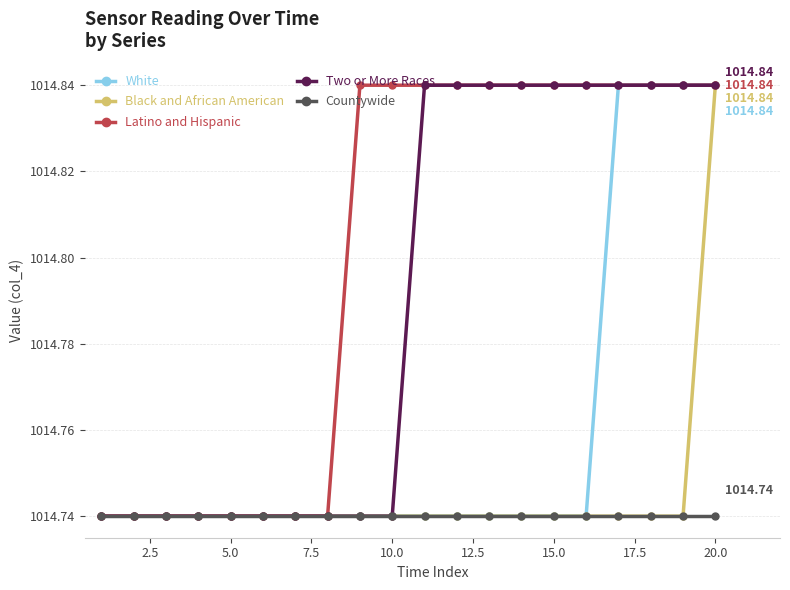

At how many categories does at least one series exceed 1014?

20